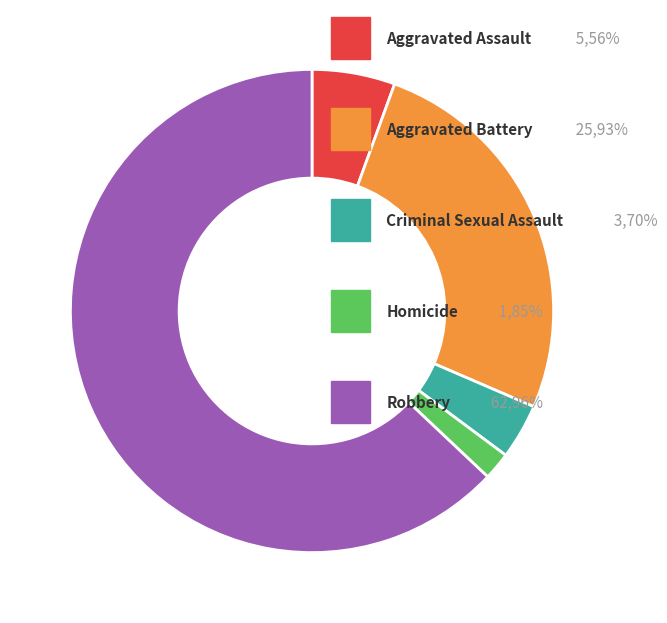

Is there any slice that represents more than half of the pie?

Yes